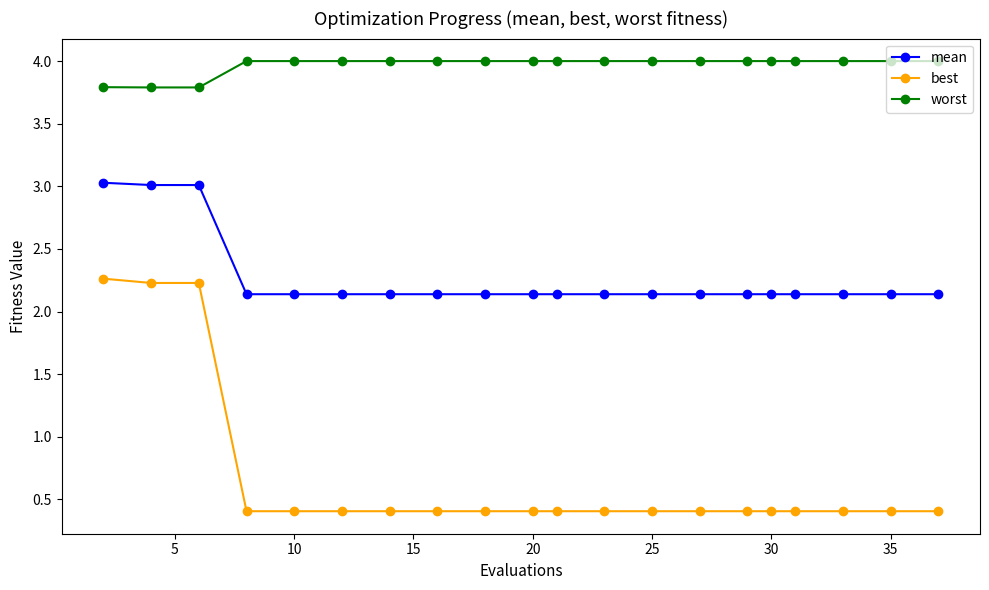

Which series has the widest spread of values?

best